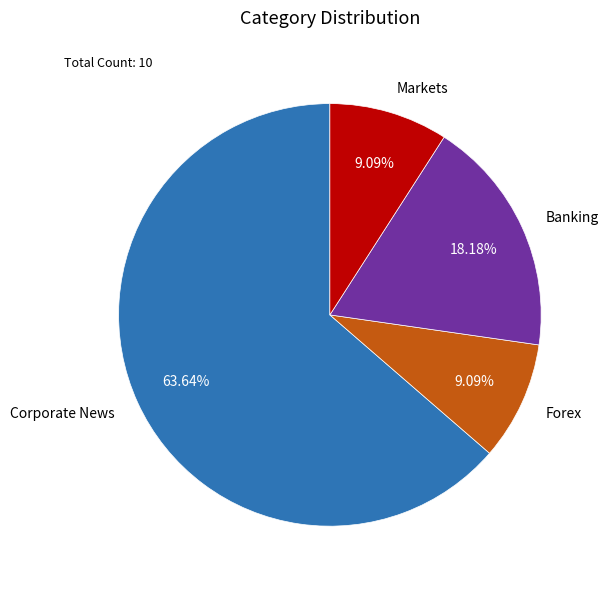

The Forex slice represents 9% of the pie. True or false?

True